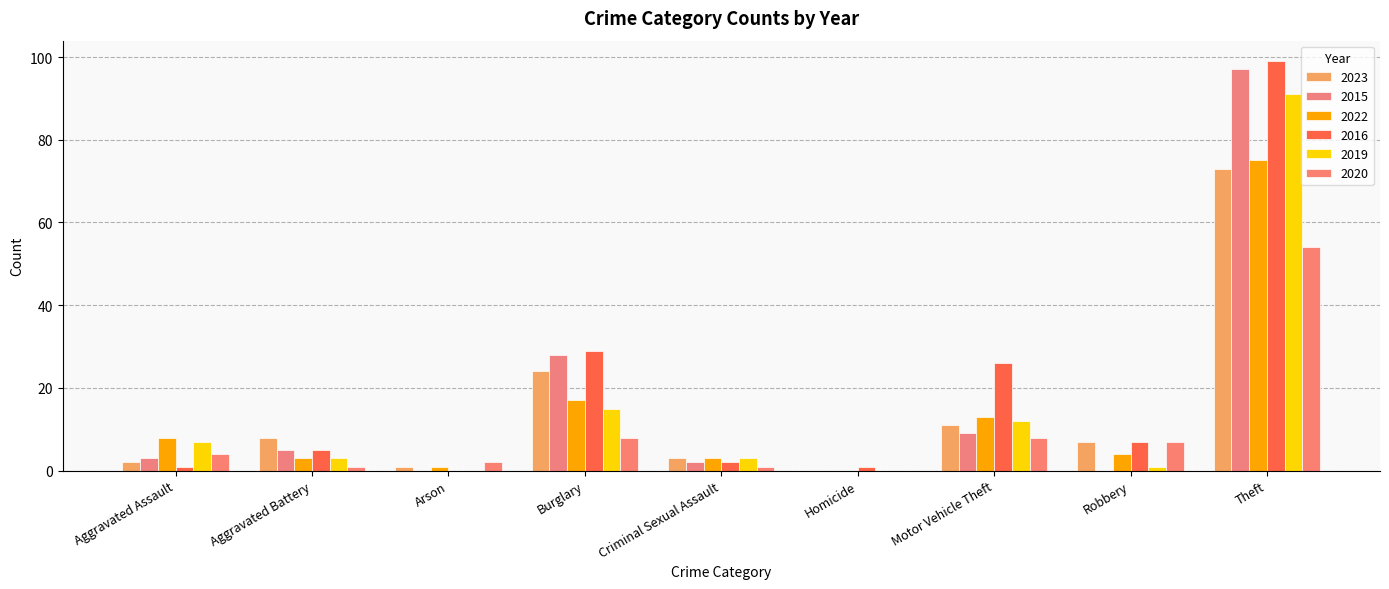

Reading right to left, what are all the values shown in this chart?

2023: 73	7	11	0	3	24	1	8	2
2015: 97	0	9	0	2	28	0	5	3
2022: 75	4	13	0	3	17	1	3	8
2016: 99	7	26	1	2	29	0	5	1
2019: 91	1	12	0	3	15	0	3	7
2020: 54	7	8	0	1	8	2	1	4